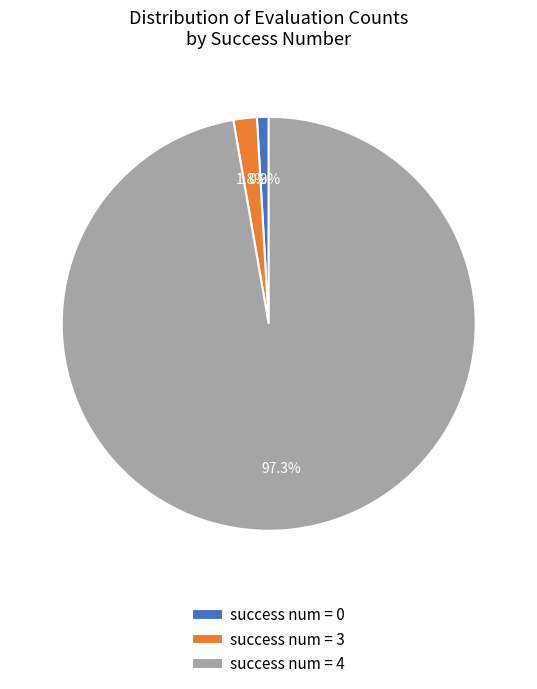

Is there any slice that represents more than half of the pie?

Yes